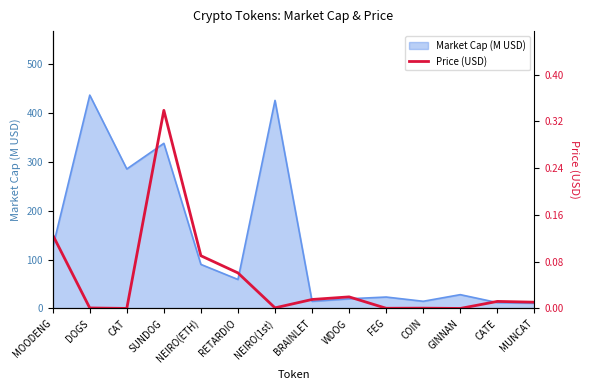

What position from the right is RETARDIO?

9